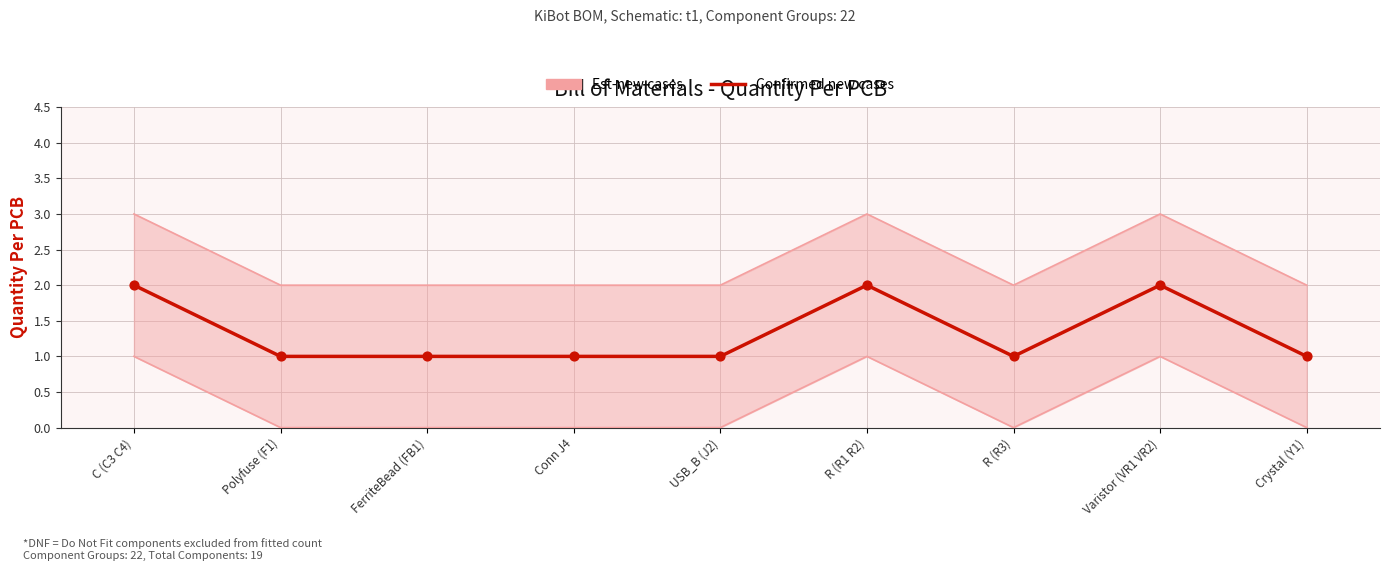

Approximately how many times larger is the value at Conn J4 compared to FerriteBead (FB1)?

1.0